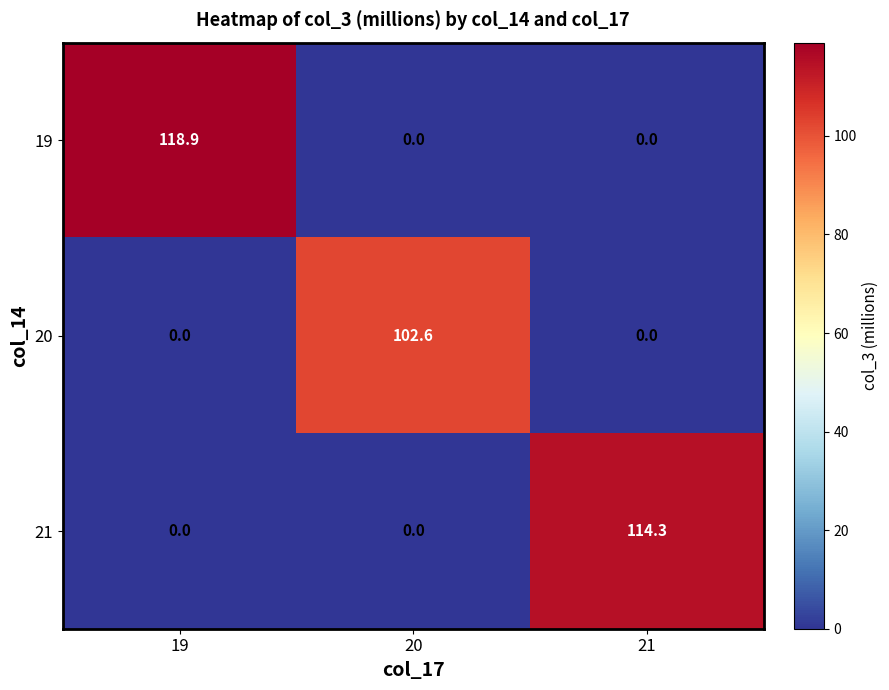

List the series in order of their peak value, lowest first.

20, 21, 19